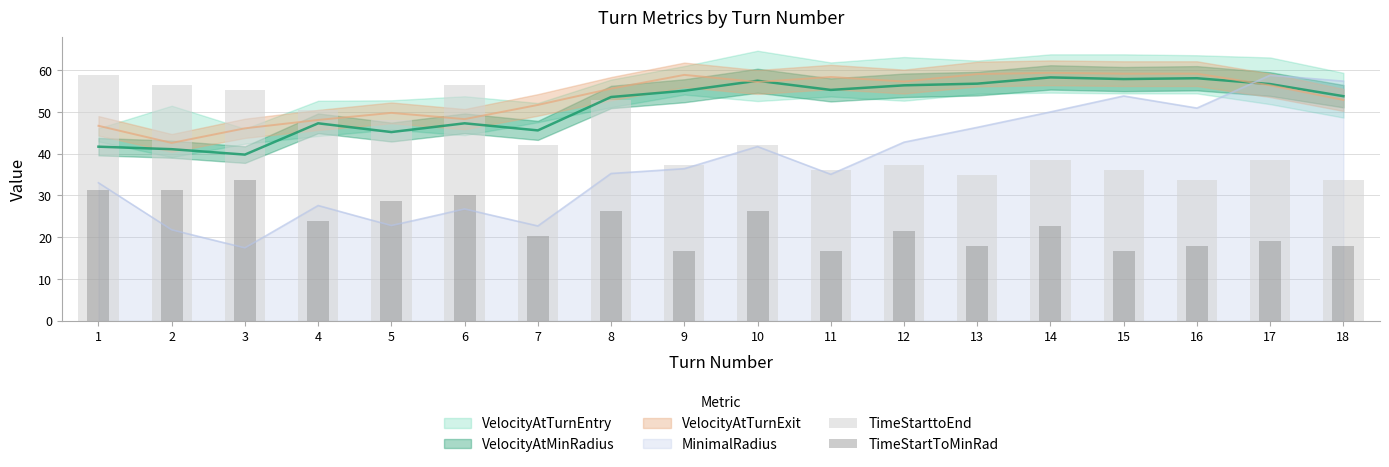

How many bars are there in total?

36